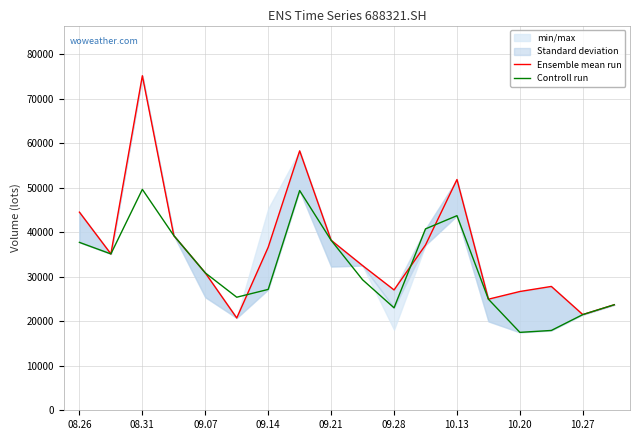

What is the total value across all series at 09.28?

50074.0